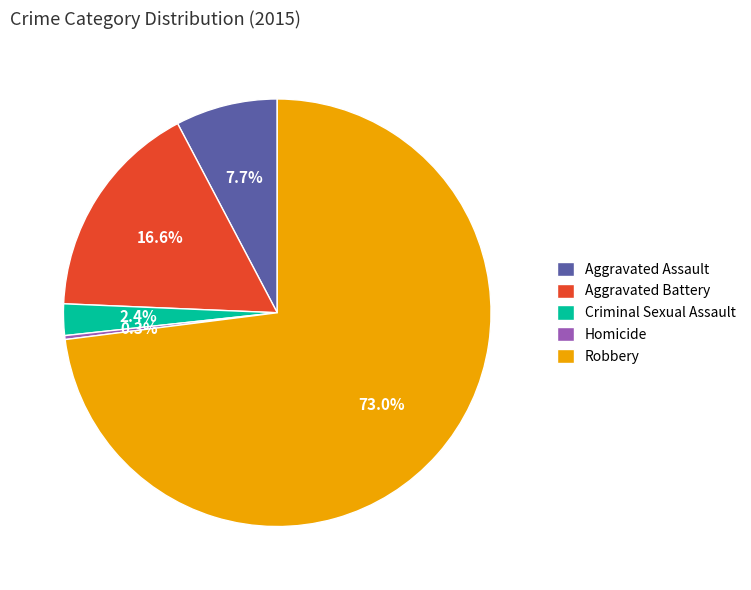

How many segments does this pie chart have?

5